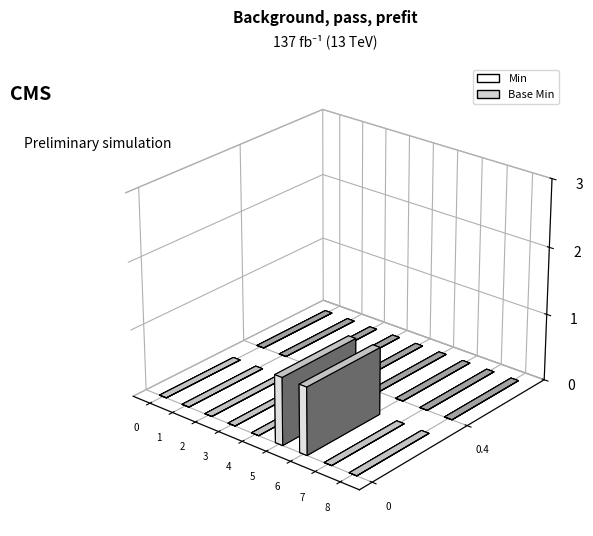

How many bars are there in total?

18